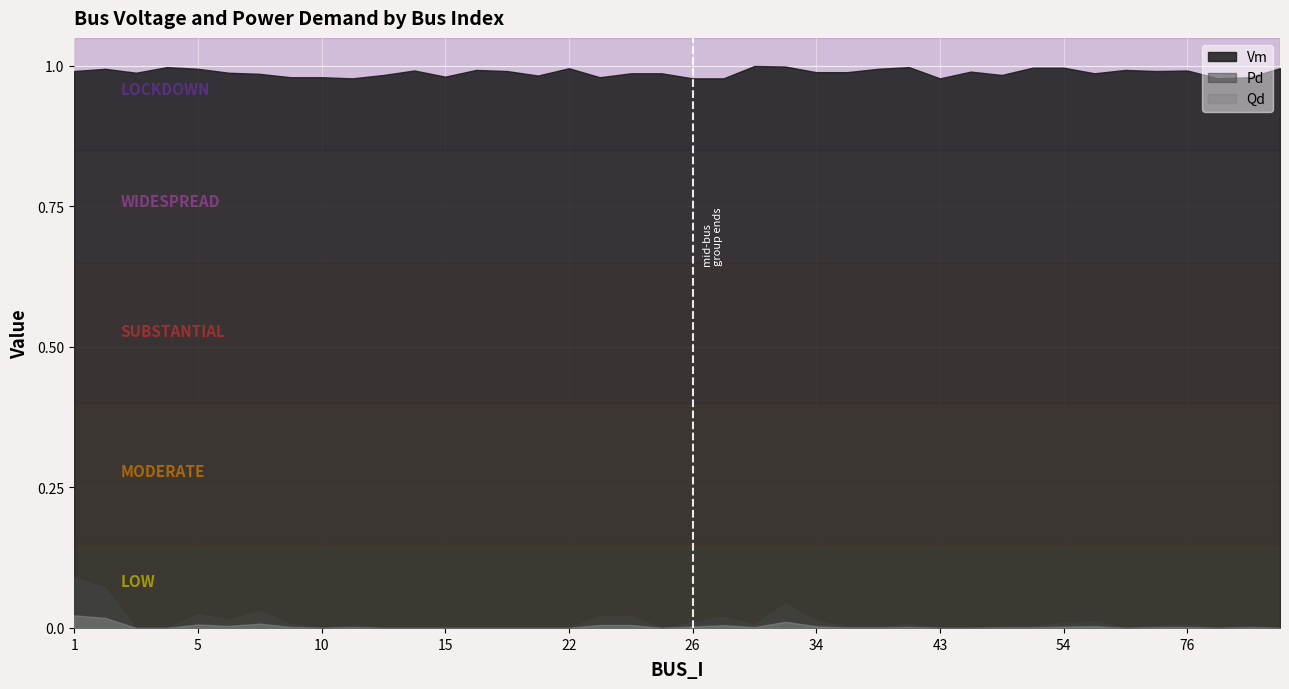

Between 74 and 11, which is larger?

74